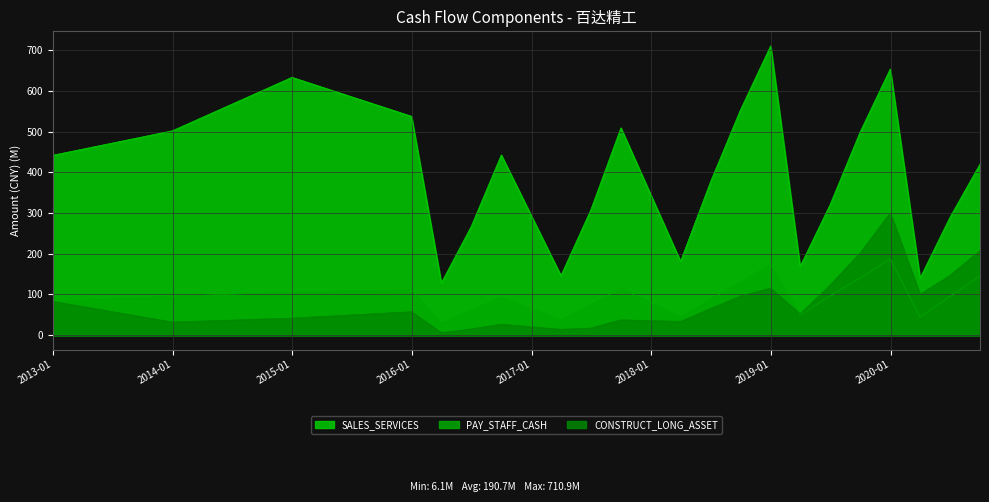

Reading left to right, extract all data points from this chart.

SALES_SERVICES: 2012-12-31=442.1	2013-12-31=502.3	2014-12-31=633.6	2015-12-31=537.8	2016-03-31=128.6	2016-06-30=267.0	2016-09-30=443.0	2017-03-31=146.5	2017-06-30=307.7	2017-09-30=509.5	2018-03-31=181.6	2018-06-30=376.0	2018-09-30=553.9	2018-12-31=710.9	2019-03-31=169.1	2019-06-30=320.1	2019-09-30=499.2	2019-12-31=654.2	2020-03-31=140.5	2020-06-30=289.2	2020-09-30=420.8
PAY_STAFF_CASH: 2012-12-31=82.0	2013-12-31=95.5	2014-12-31=106.1	2015-12-31=111.8	2016-03-31=29.1	2016-06-30=62.0	2016-09-30=92.7	2017-03-31=38.0	2017-06-30=74.7	2017-09-30=115.1	2018-03-31=44.1	2018-06-30=87.9	2018-09-30=130.4	2018-12-31=173.6	2019-03-31=49.2	2019-06-30=96.4	2019-09-30=140.3	2019-12-31=187.2	2020-03-31=44.7	2020-06-30=94.8	2020-09-30=145.4
CONSTRUCT_LONG_ASSET: 2012-12-31=83.0	2013-12-31=32.3	2014-12-31=41.9	2015-12-31=57.6	2016-03-31=6.1	2016-06-30=15.4	2016-09-30=26.8	2017-03-31=14.4	2017-06-30=17.4	2017-09-30=37.6	2018-03-31=33.8	2018-06-30=65.4	2018-09-30=96.2	2018-12-31=115.9	2019-03-31=52.0	2019-06-30=123.0	2019-09-30=201.8	2019-12-31=300.7	2020-03-31=100.6	2020-06-30=146.8	2020-09-30=208.2